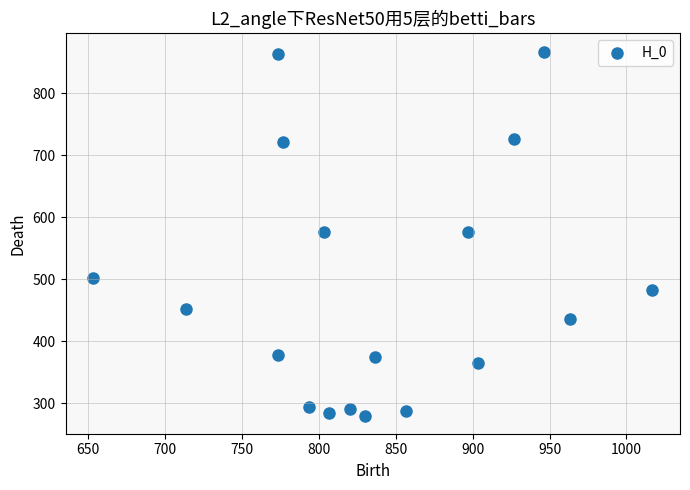

What is the range of X values (max minus min)?

363.3